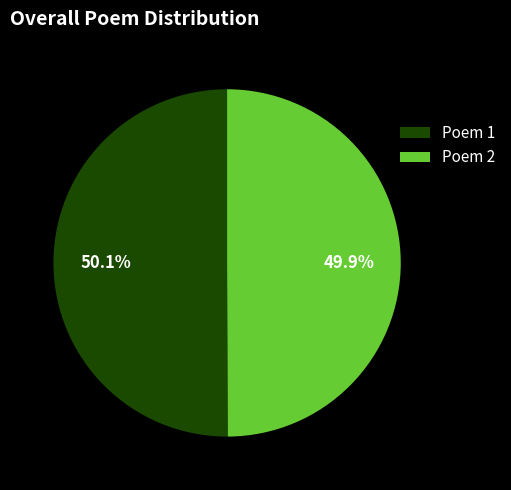

Does any single category account for the majority?

Yes